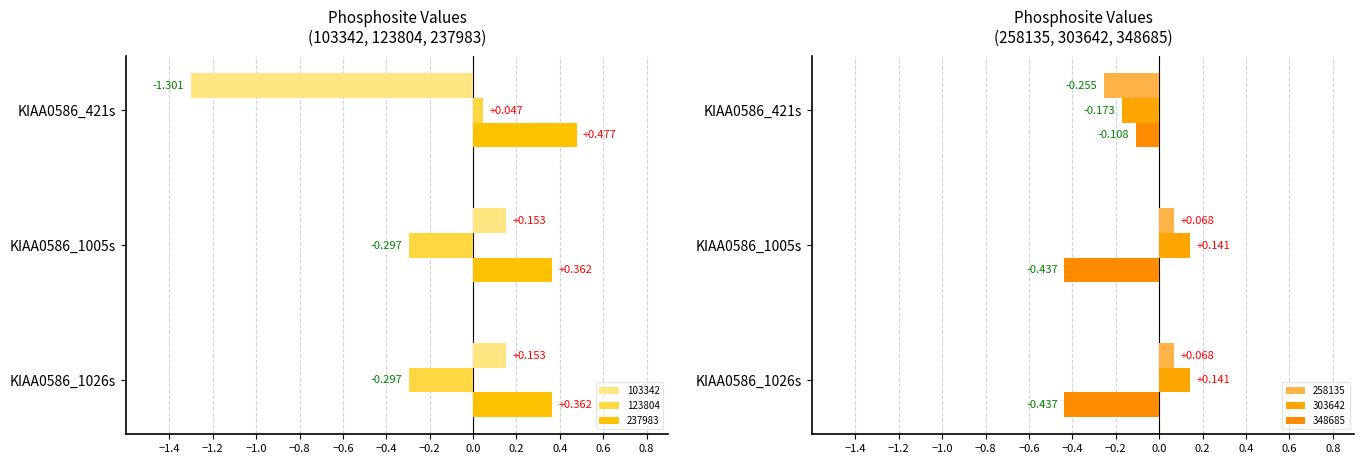

Is the value of 103342 at KIAA0586_1005s greater than the value of 123804 at KIAA0586_1026s?

Yes